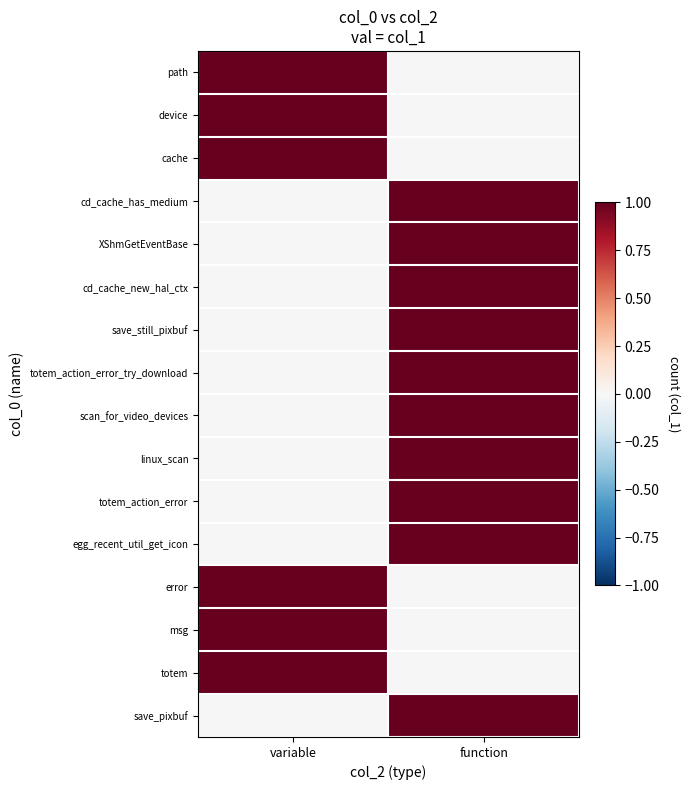

At which category is the sum across all series the highest?

function